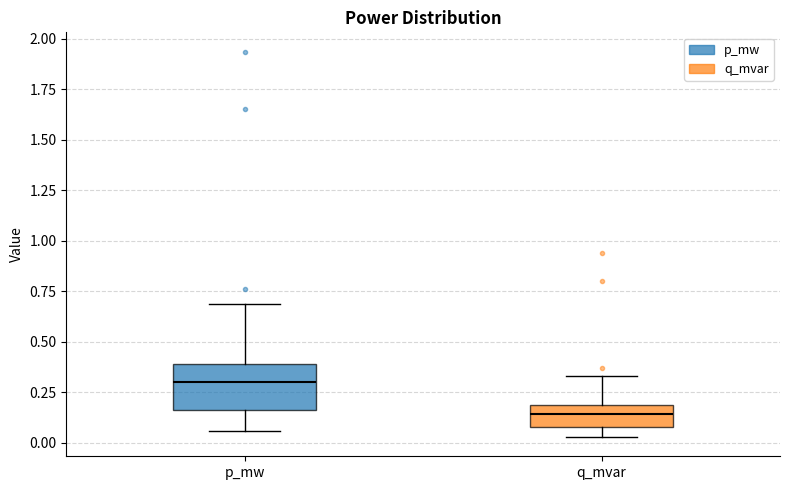

Comparing the boxes themselves (not the whiskers), which one is the tallest?

p_mw